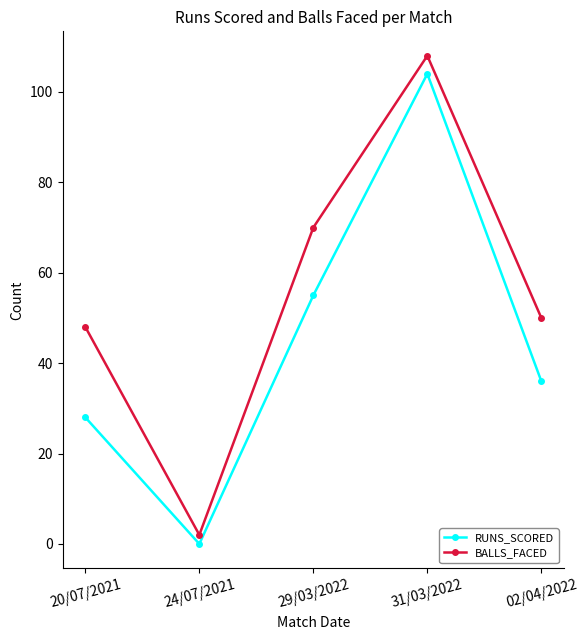

Which category has the lowest value across all series?

24/07/2021